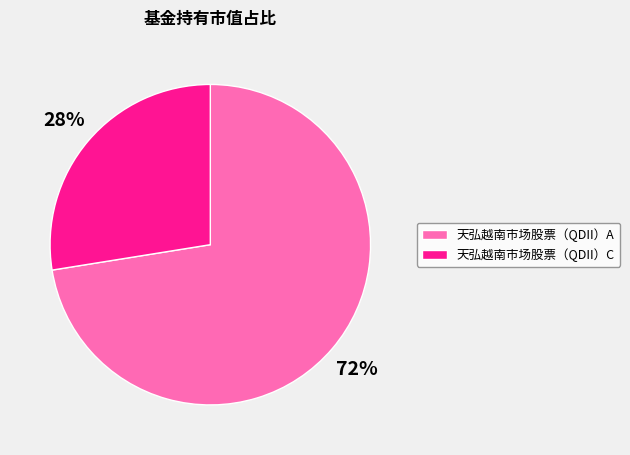

Which category has the smallest portion of the pie?

天弘越南市场股票（QDII）C